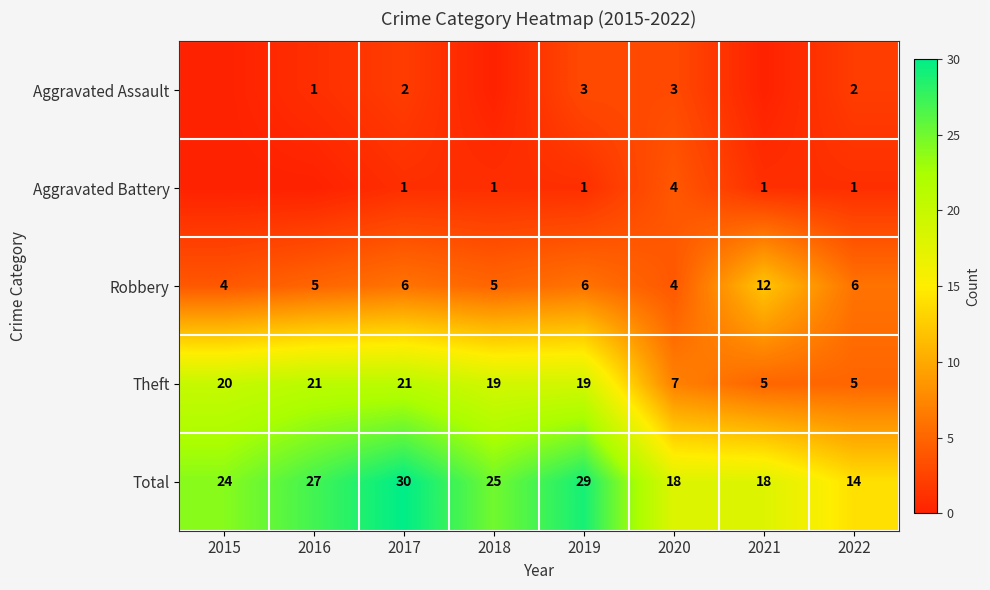

Where is Total nearest to the value 22?

2015